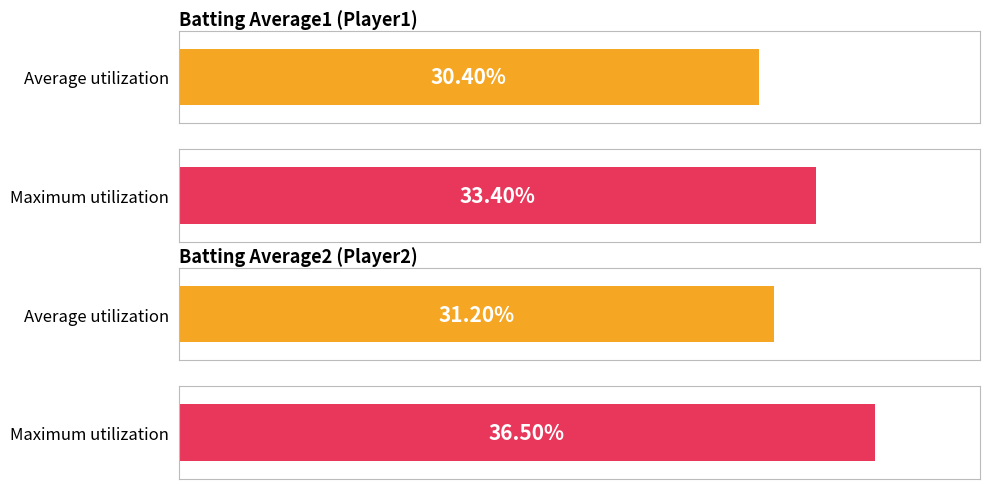

Are the bars horizontal?

Yes